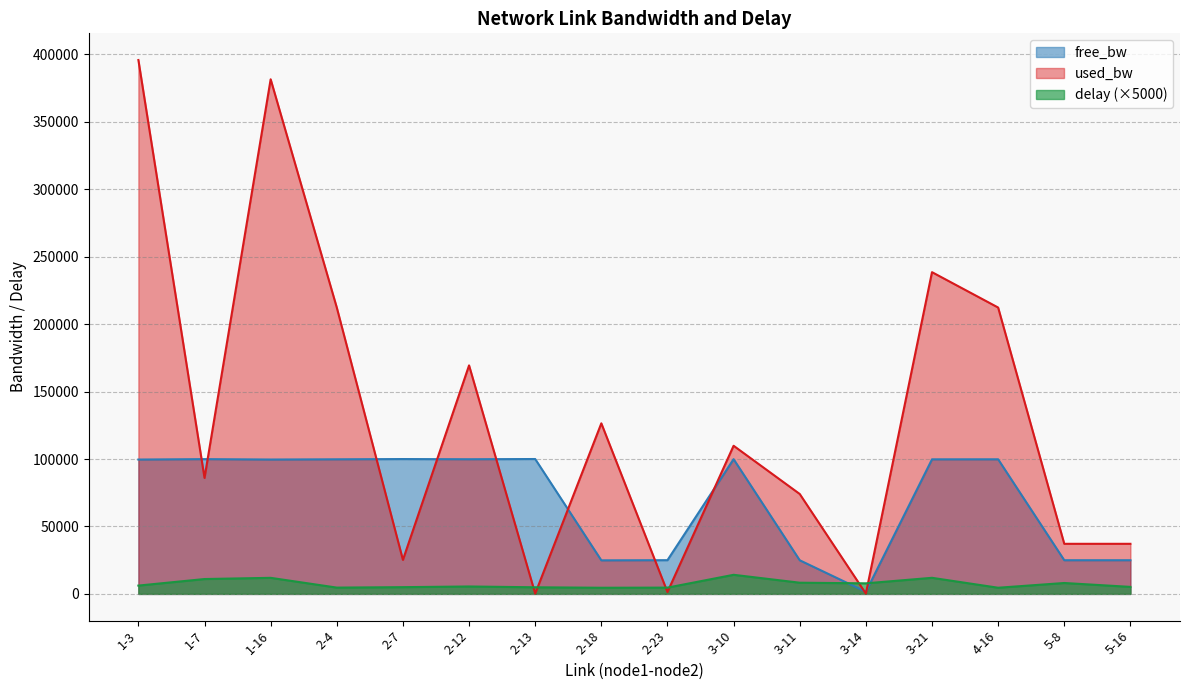

How many lines are shown in the chart?

3